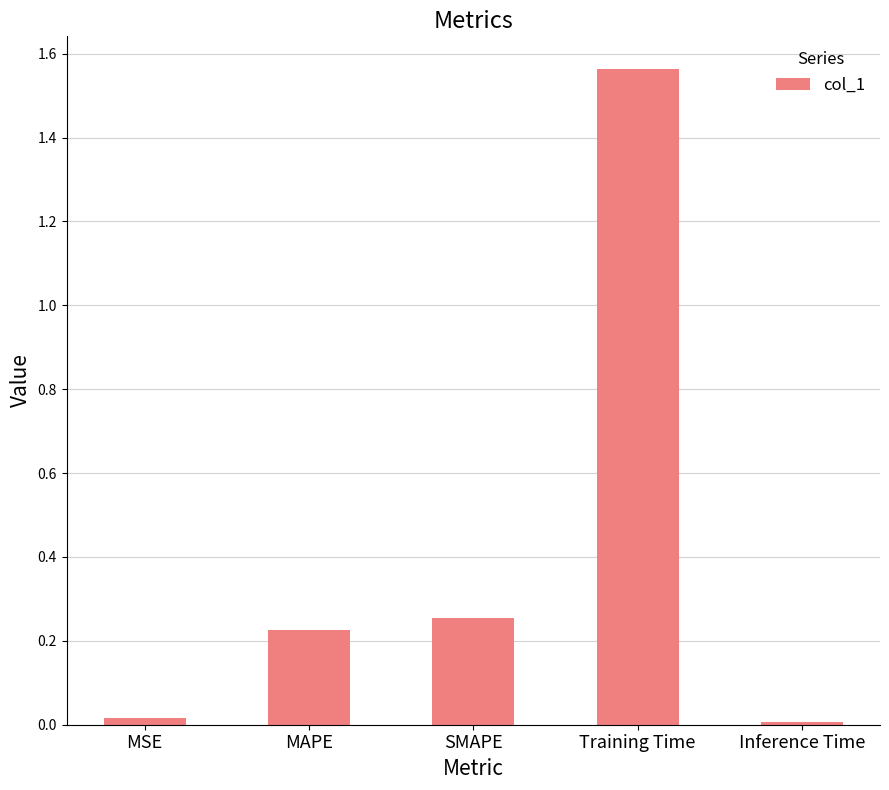

What is the change in value from MSE to MAPE?

+0.2